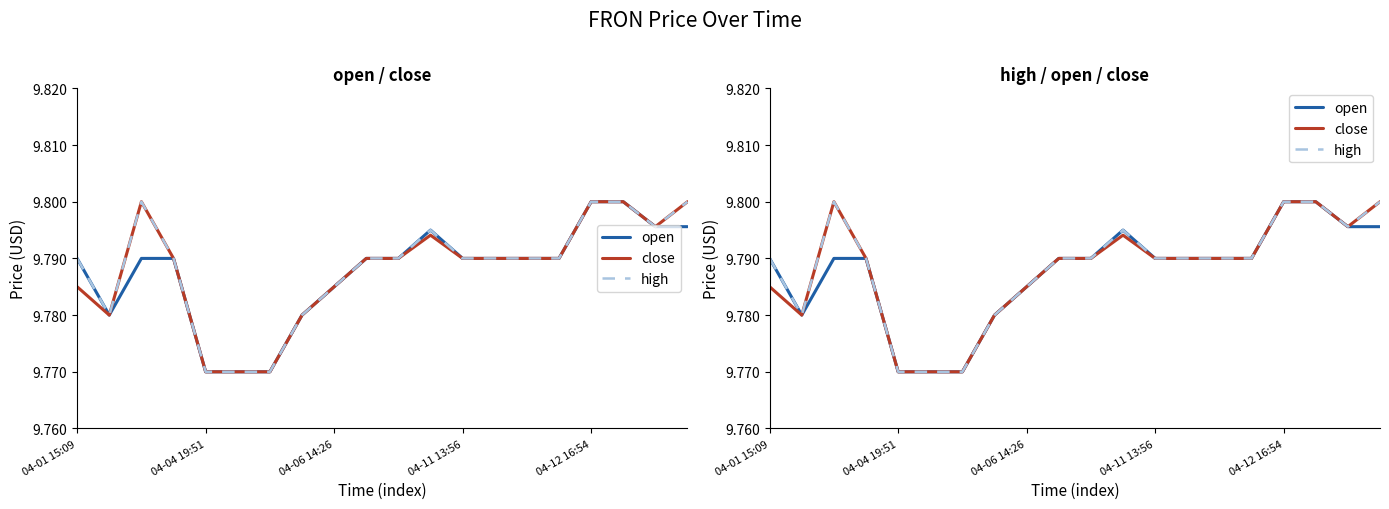

Is it true that high equals 2.2 at 13?

False